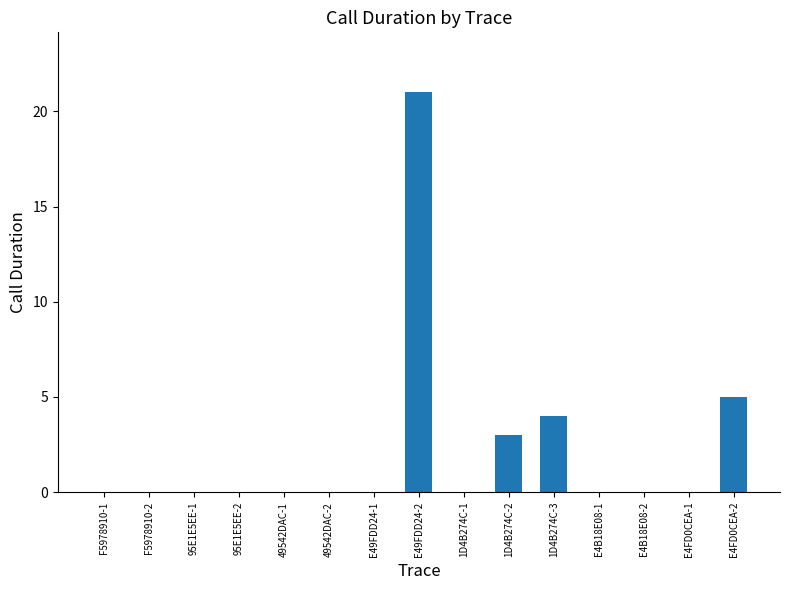

The chart shows a value of -14 at 49542DAC-2. True or false?

False